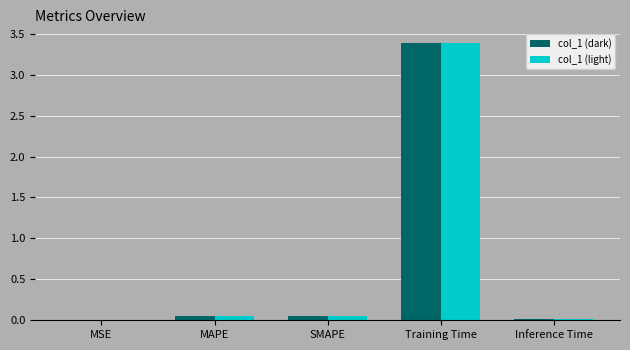

How many categories are shown in the chart?

5